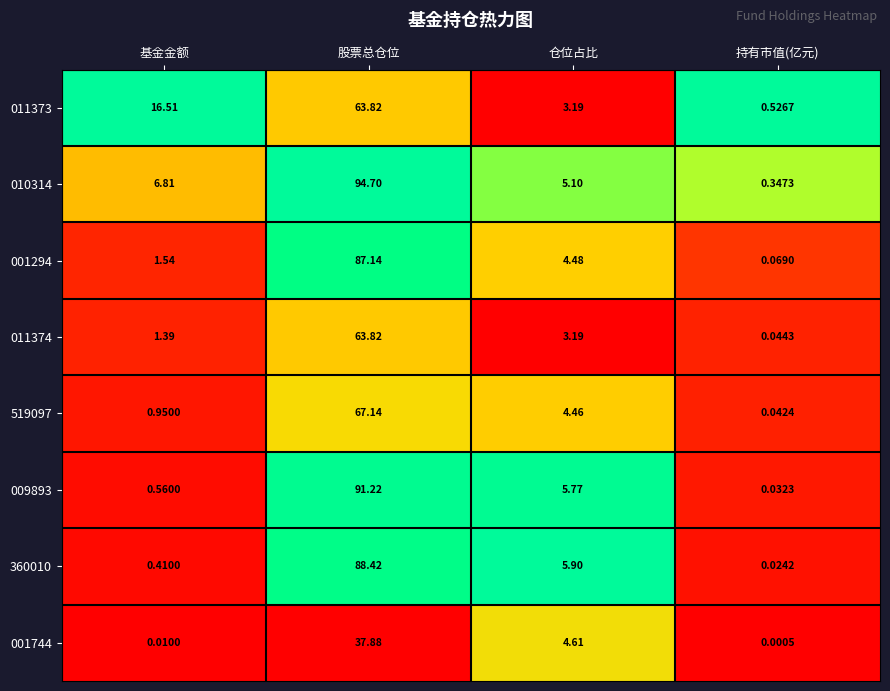

Which category has the lowest value across all series?

持有市值(亿元)